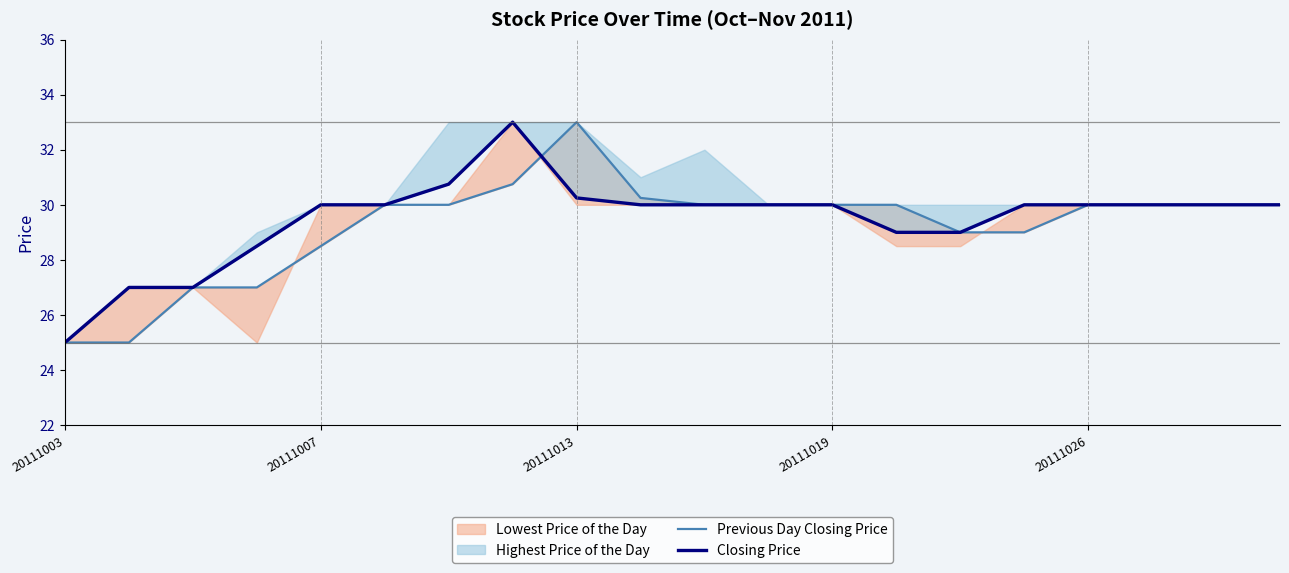

Which has a higher value, 17 or 8?

8